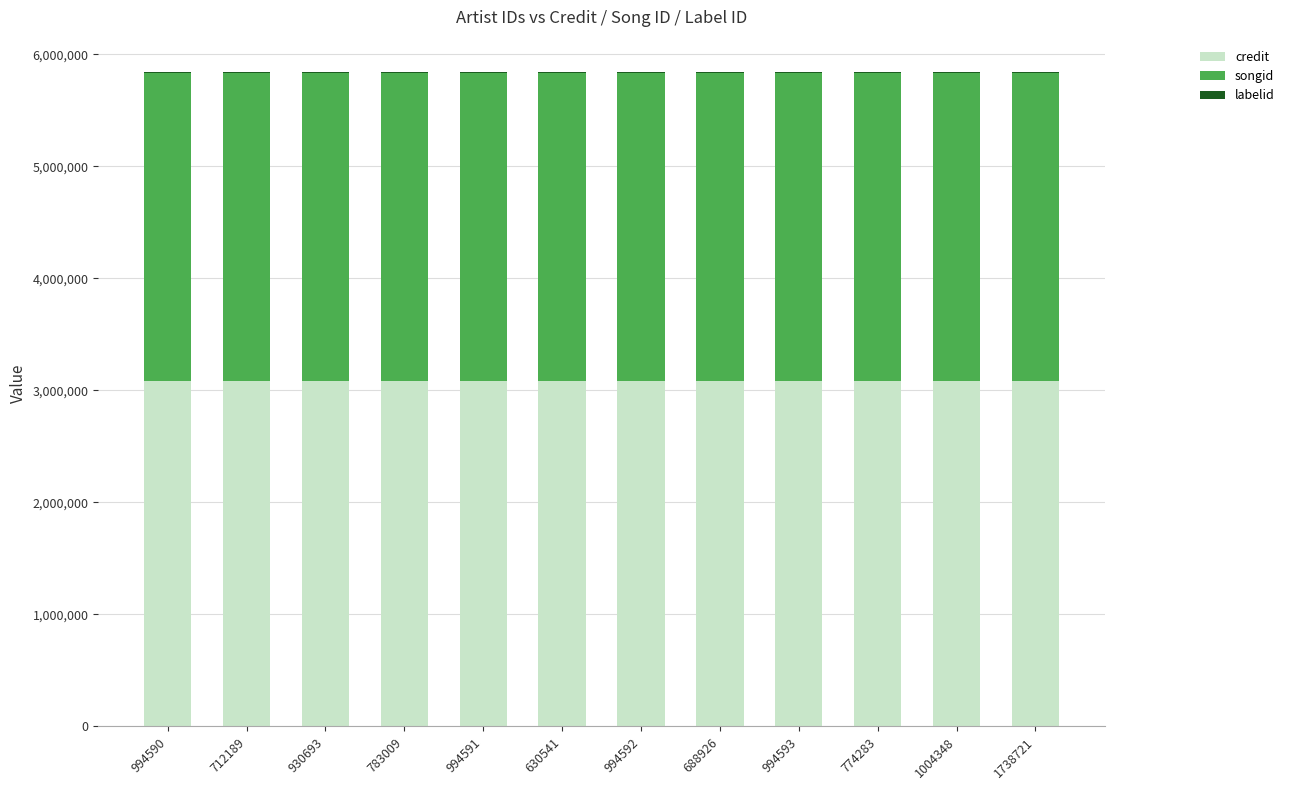

The credit series shows 4252121 at 1004348. True or false?

False